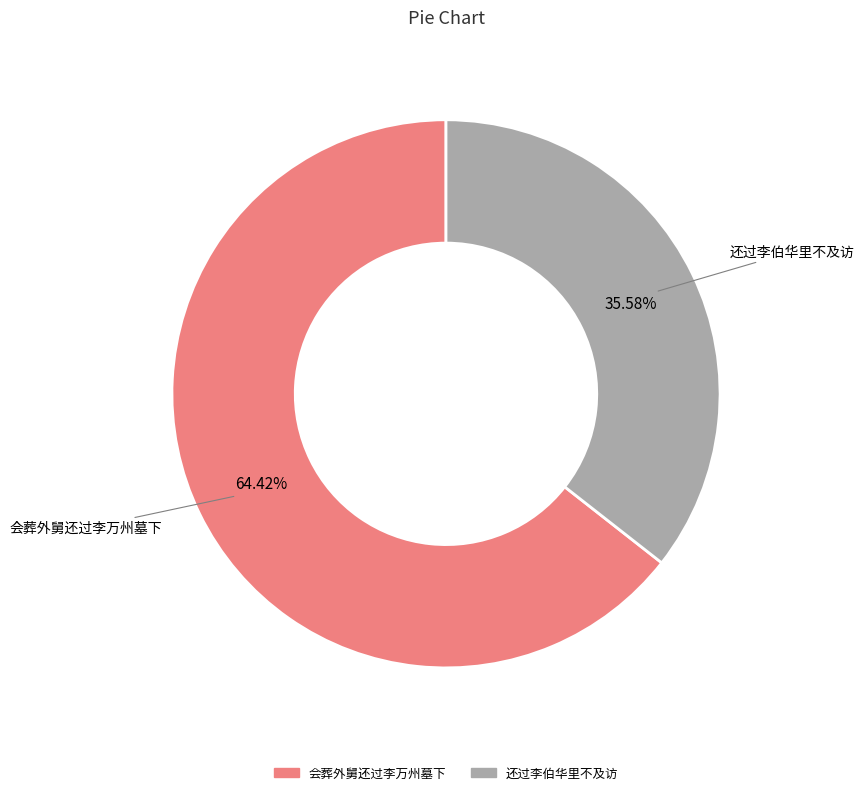

How many slices are in this pie chart?

2